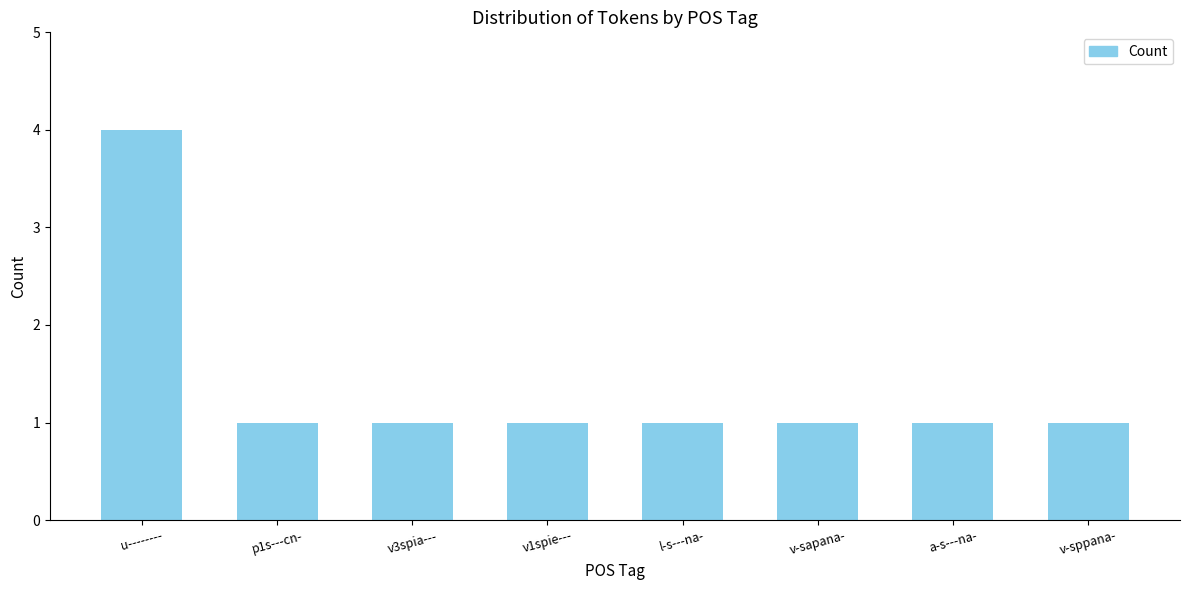

Reading right to left, list all the values displayed in this chart.

v-sppana-=1	a-s---na-=1	v-sapana-=1	l-s---na-=1	v1spie---=1	v3spia---=1	p1s---cn-=1	u--------=4